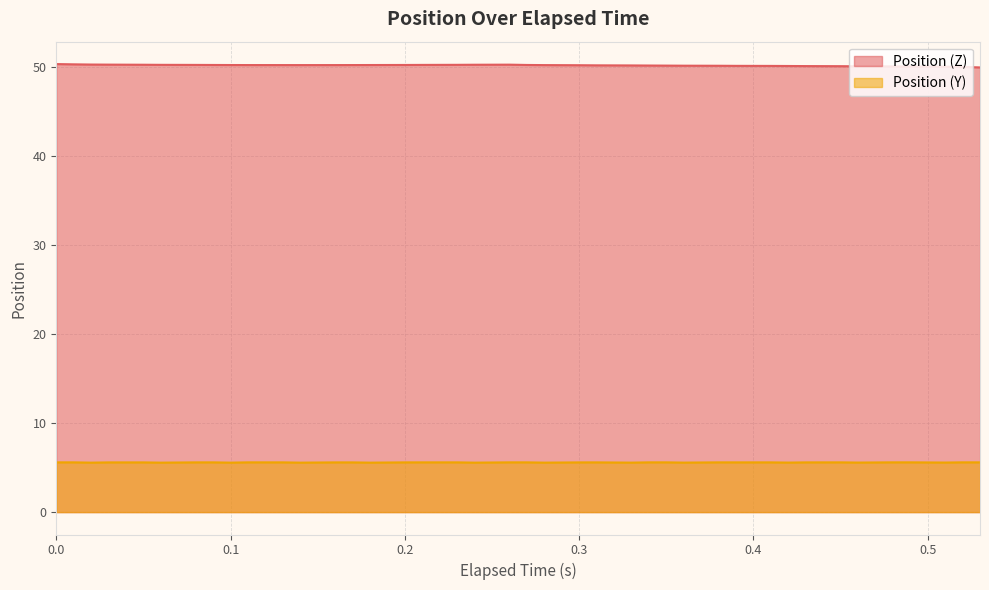

Which series has the largest range (max minus min)?

Position (Z)